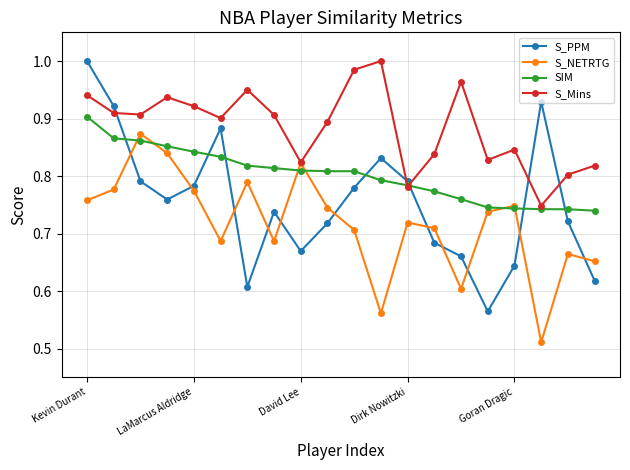

Does the chart display data point markers on the line(s)?

Yes